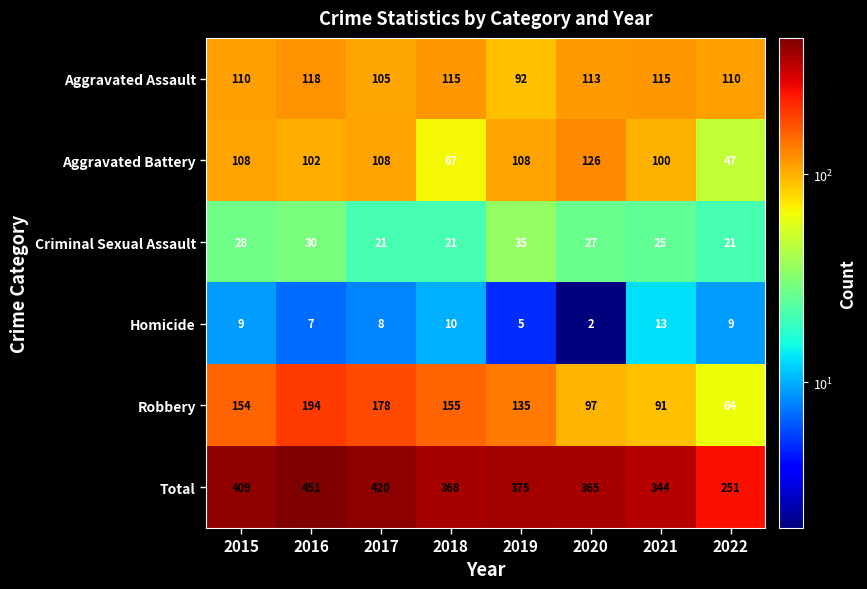

Which series has the widest spread of values?

Total